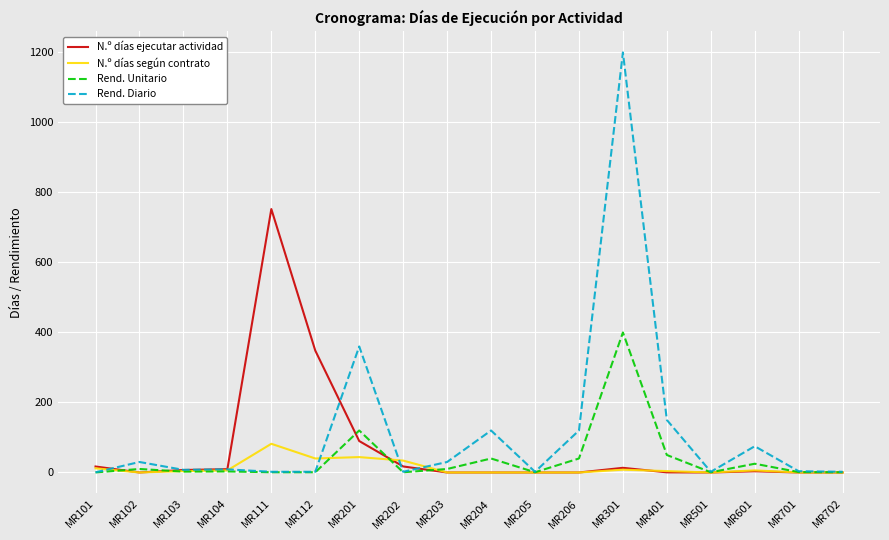

True or false: N.º días según contrato has a value of 0.0 at MR206.

True